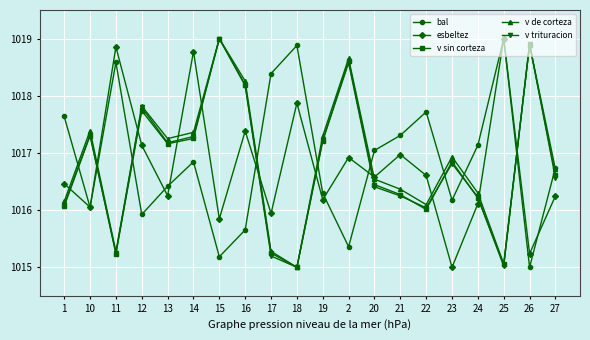

What is the maximum value shown in the chart?

1019.0